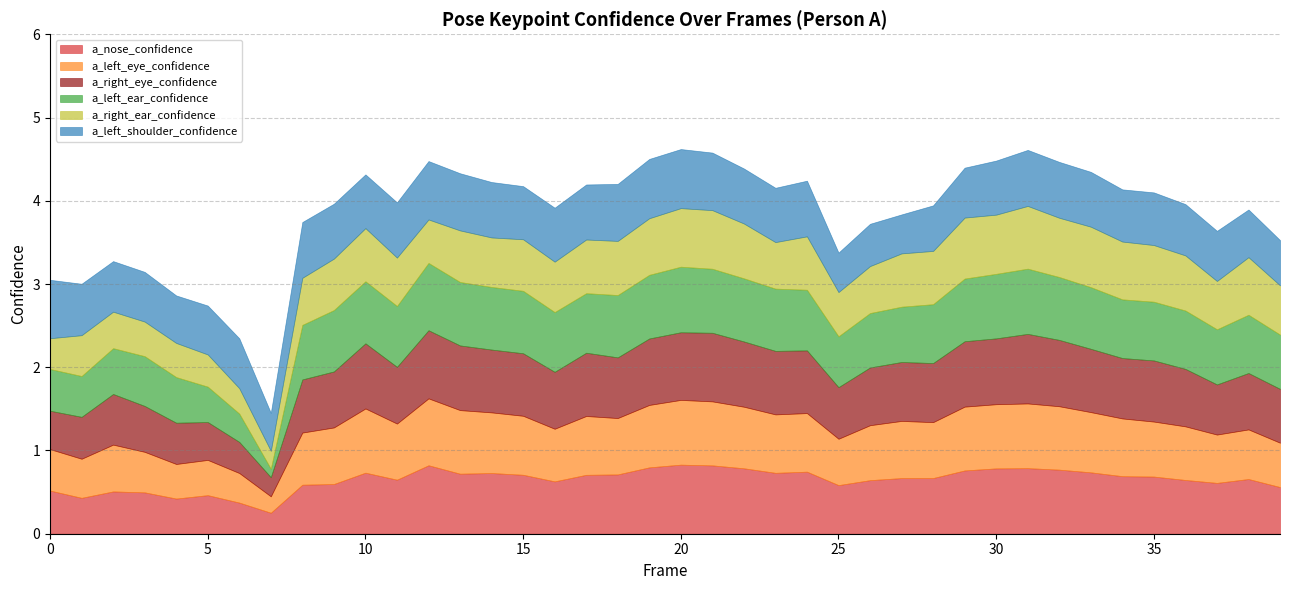

What is the difference between the highest and lowest values at 2?

0.2